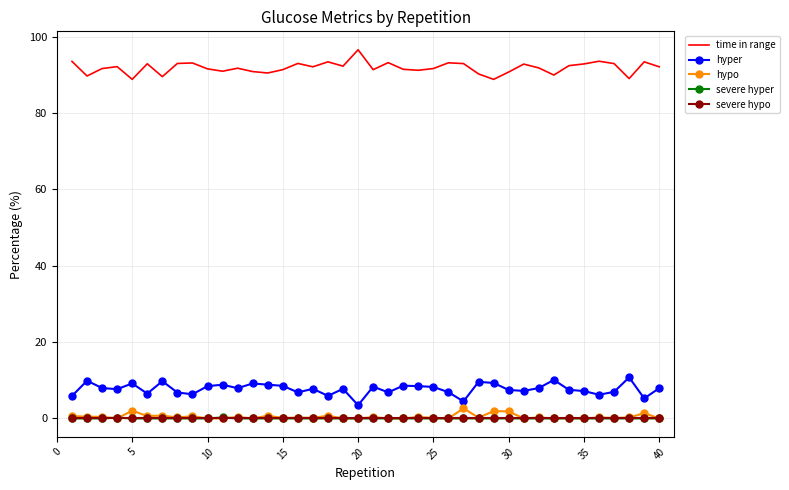

True or false: severe hypo and hyper intersect in this chart.

False